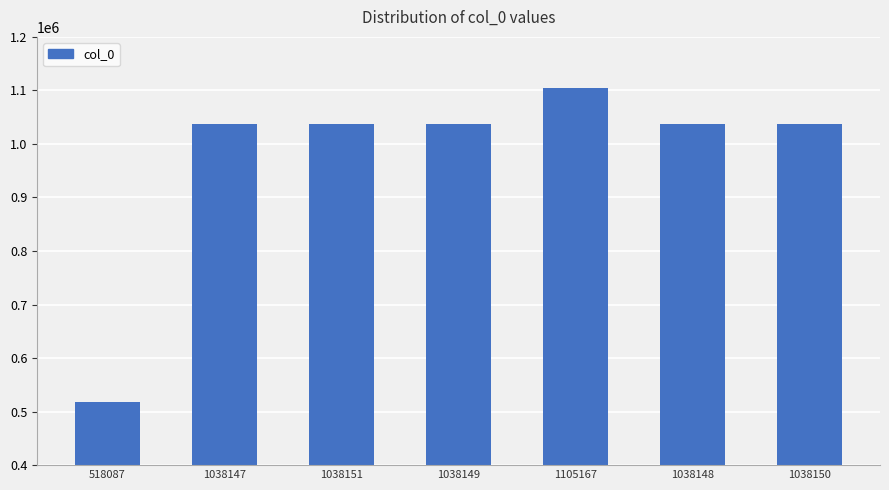

The chart shows a value of 378617 at 1038149. True or false?

False